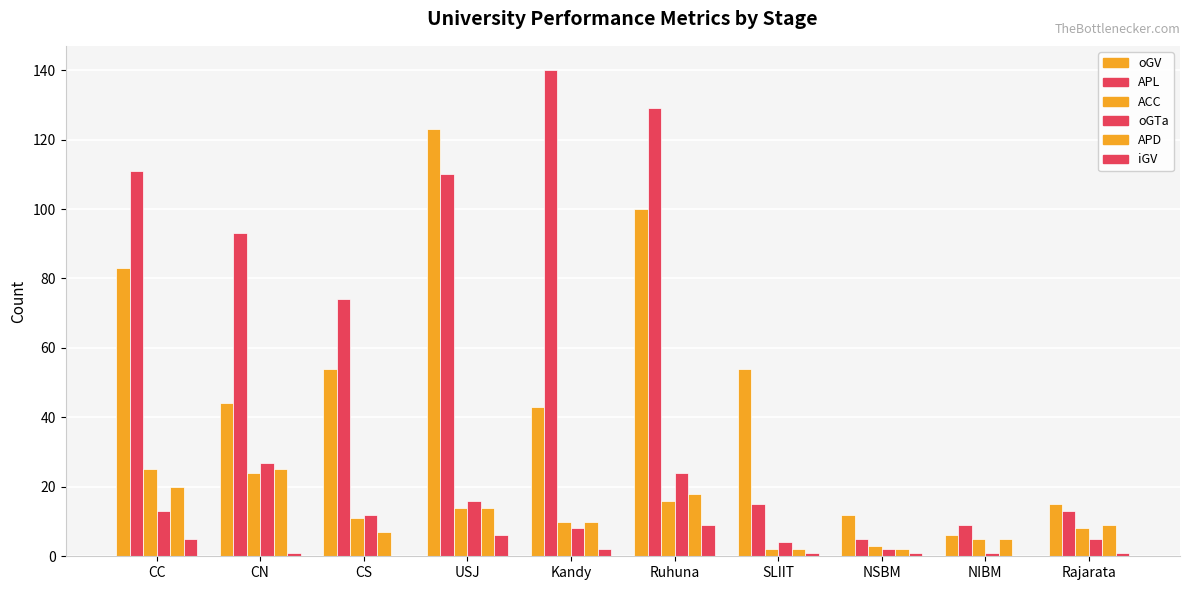

What is the spread (max minus min) of values at Ruhuna?

120